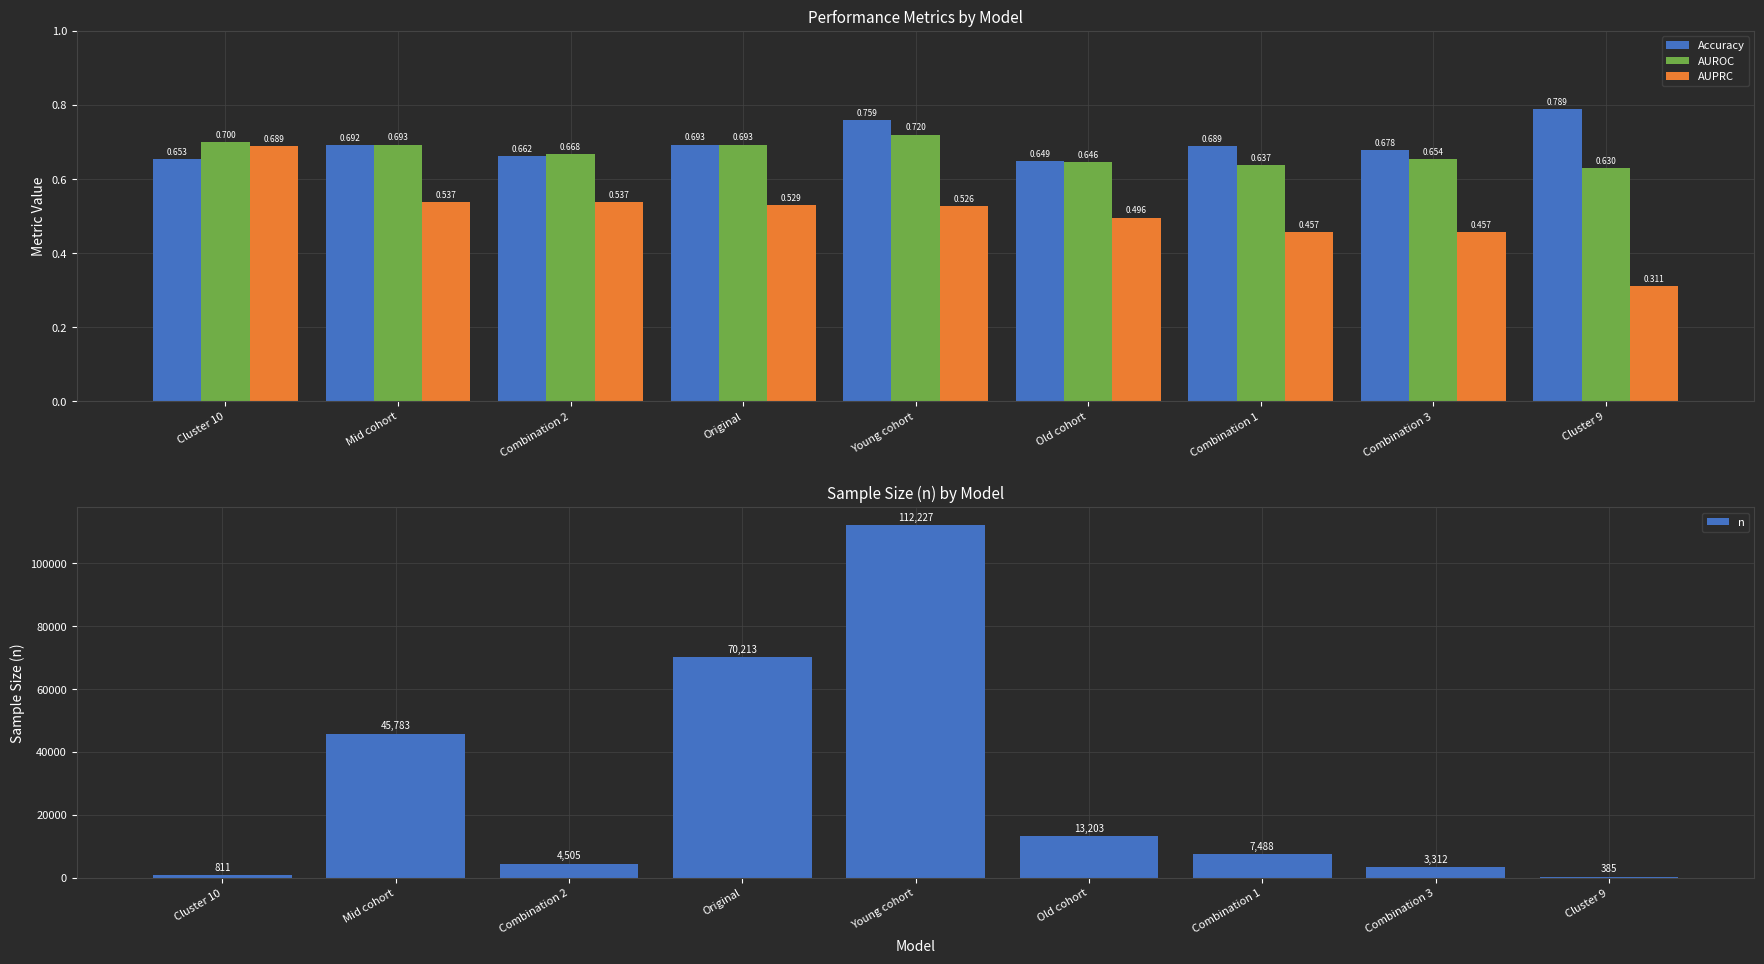

What position from the left is Old cohort?

6